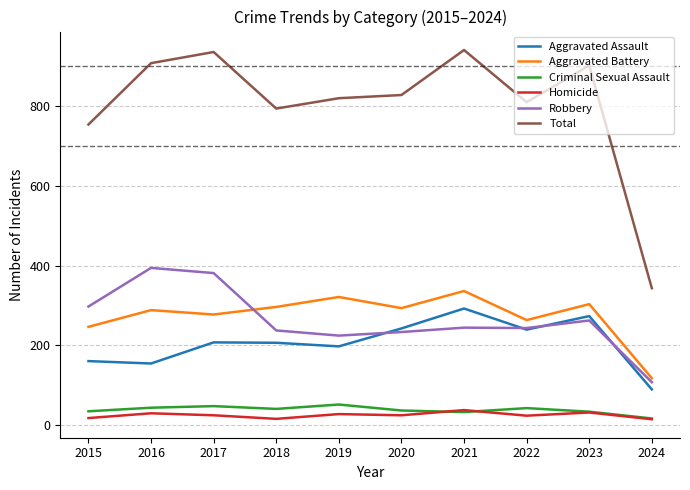

What is the lowest value of the Criminal Sexual Assault series?

16